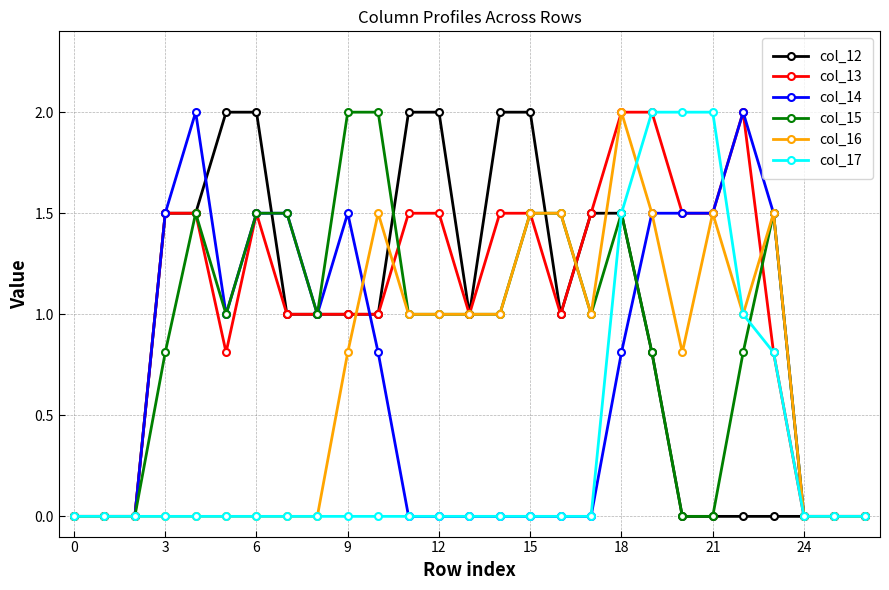

What are all the series names shown in the legend?

col_12, col_13, col_14, col_15, col_16, col_17